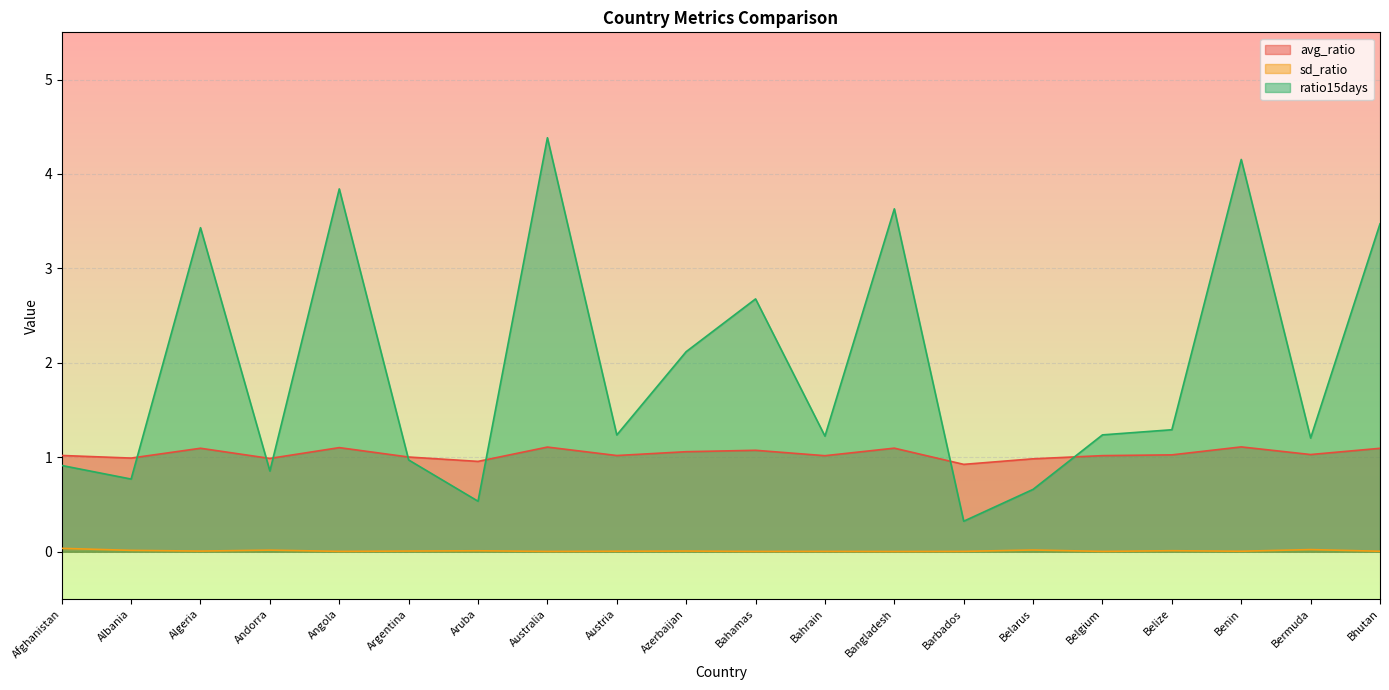

List the labels in order of sd_ratio value, smallest first.

Bangladesh, Bahamas, Australia, Belgium, Bahrain, Barbados, Angola, Bhutan, Benin, Austria, Algeria, Azerbaijan, Argentina, Aruba, Belize, Albania, Andorra, Belarus, Bermuda, Afghanistan